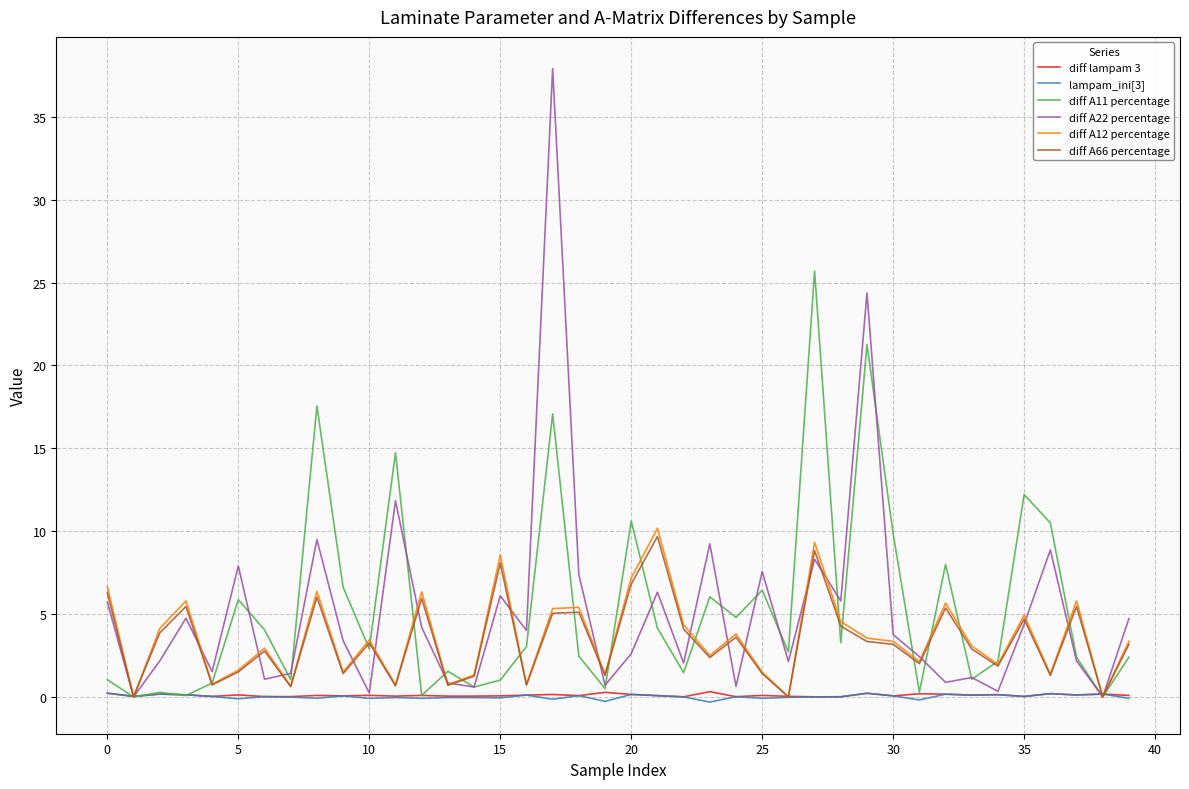

How many lines are shown in the chart?

6